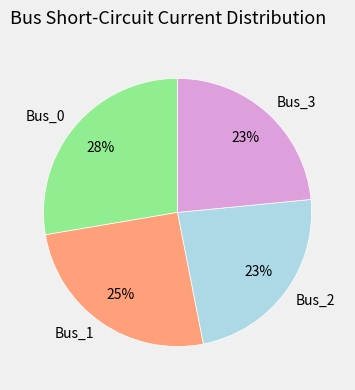

Which category has the biggest portion of the pie?

Bus_0